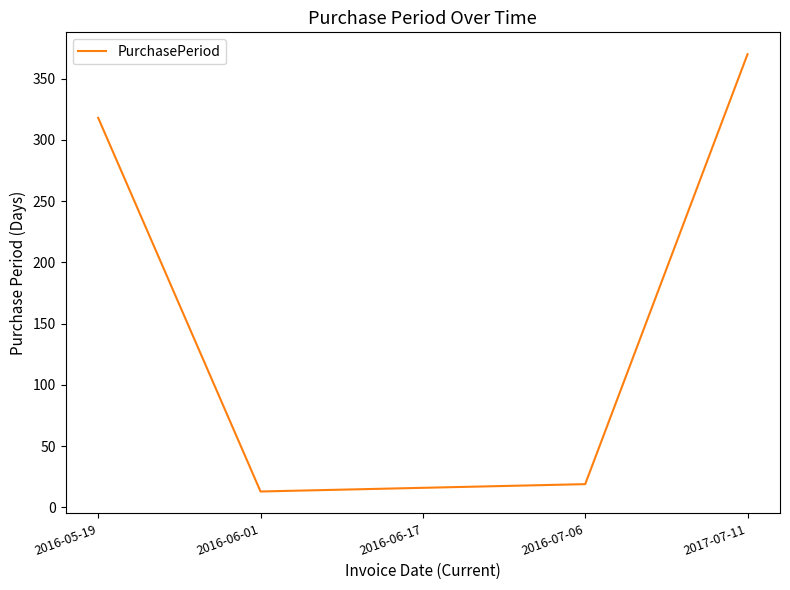

The chart shows a value of 16 at 2016-06-17. True or false?

True